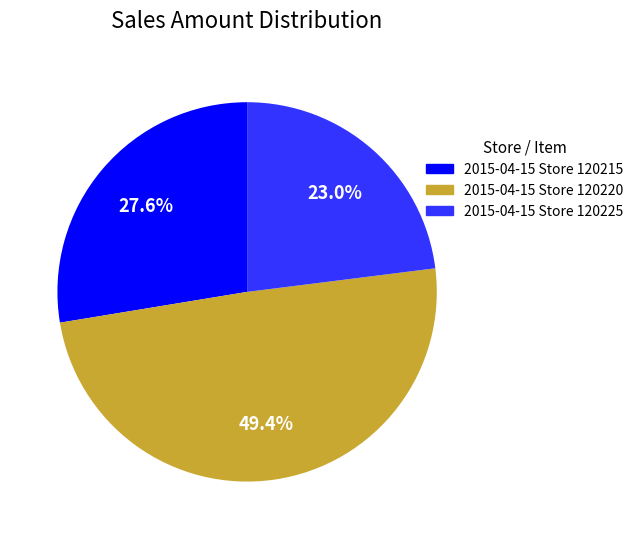

How much of the chart is everything except 2015-04-15 Store 120215?

72.4%